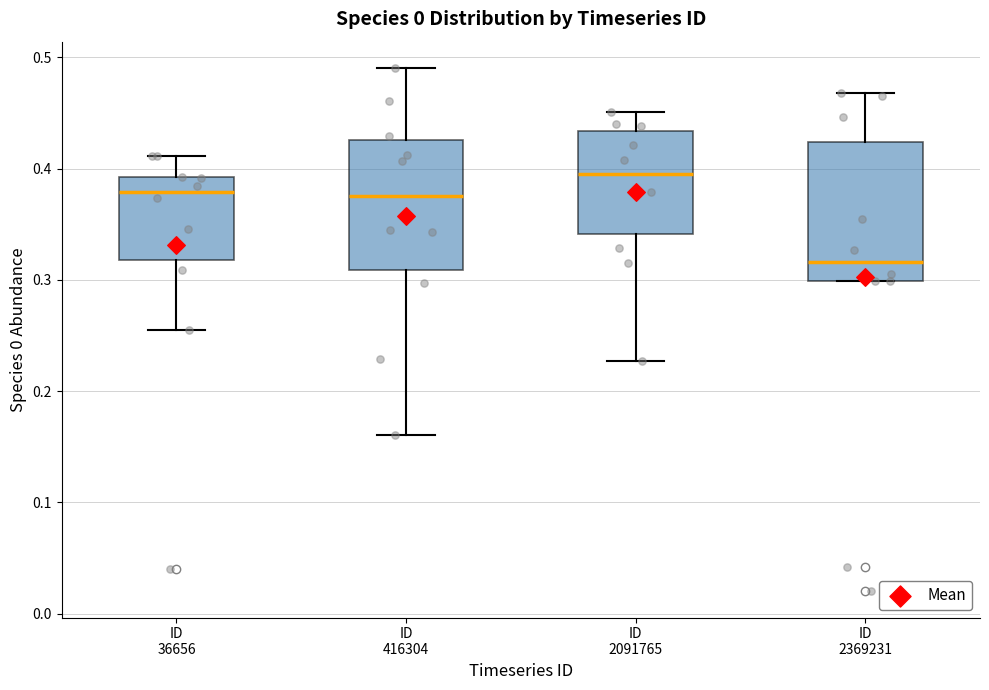

Where is the upper edge of the box for ID 416304 on the y-axis? The values are not printed on the chart, so give them approximately, as read against the axis.

0.43